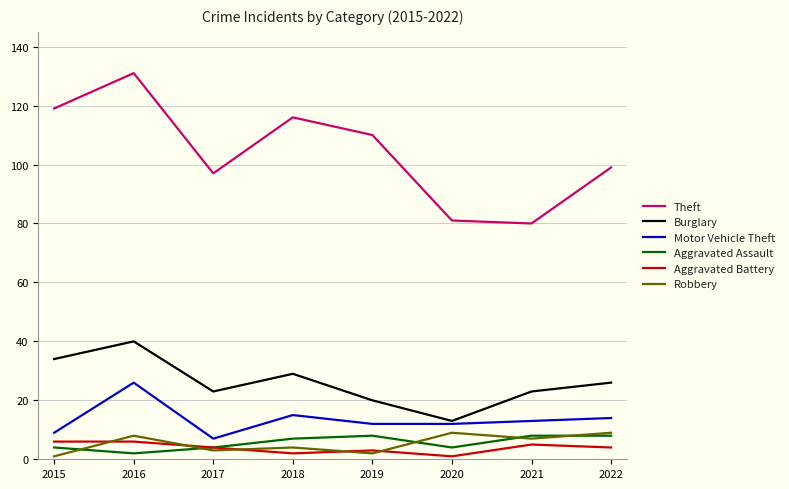

Reading left to right, transcribe all the data shown in this chart.

Theft: 119	131	97	116	110	81	80	99
Burglary: 34	40	23	29	20	13	23	26
Motor Vehicle Theft: 9	26	7	15	12	12	13	14
Aggravated Assault: 4	2	4	7	8	4	8	8
Aggravated Battery: 6	6	4	2	3	1	5	4
Robbery: 1	8	3	4	2	9	7	9